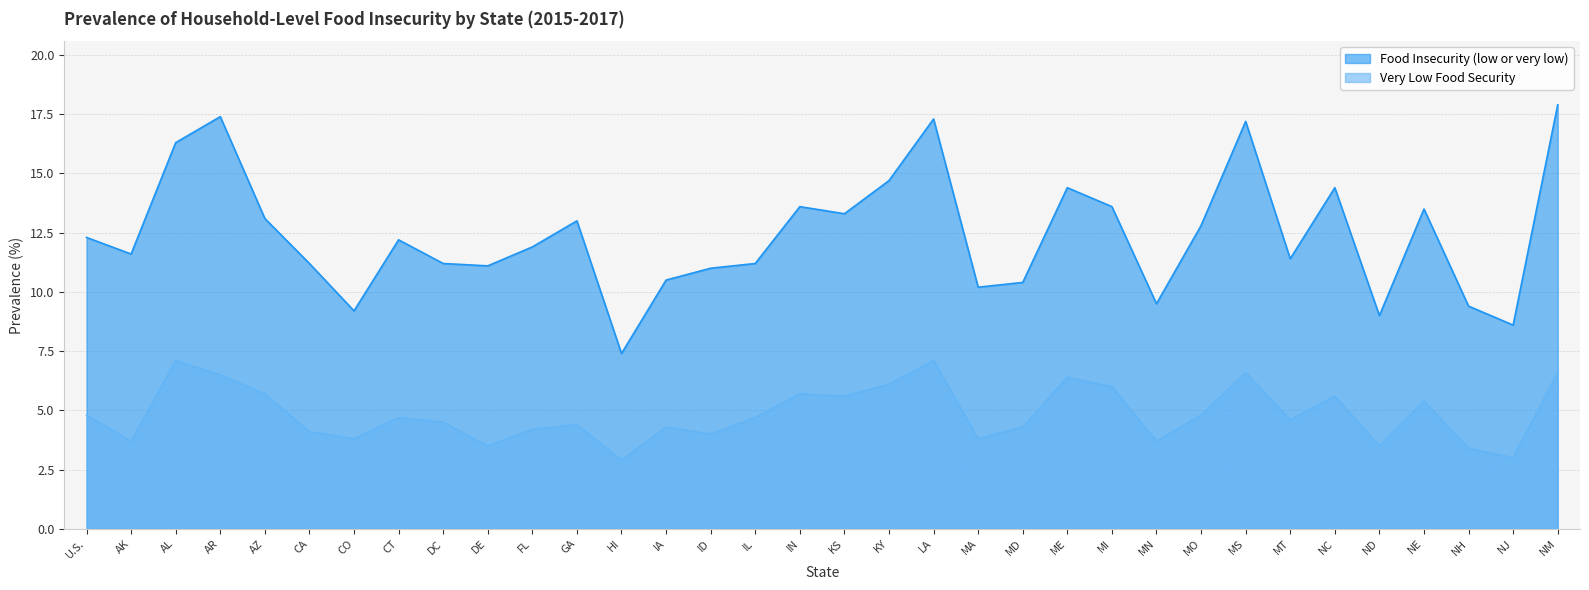

At which label does Very Low Food Security reach its minimum?

HI